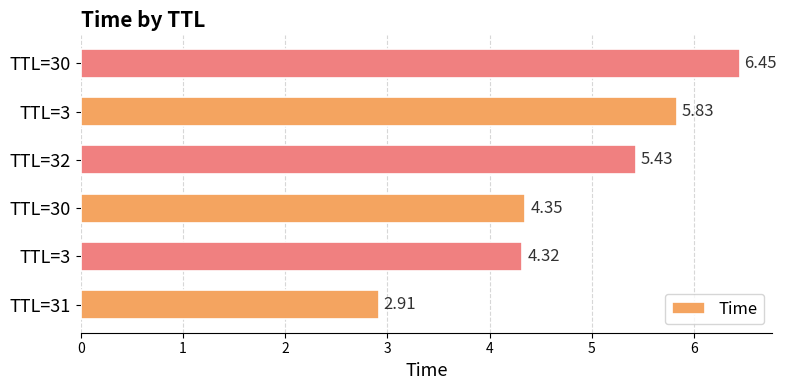

How many series are shown in this chart?

1